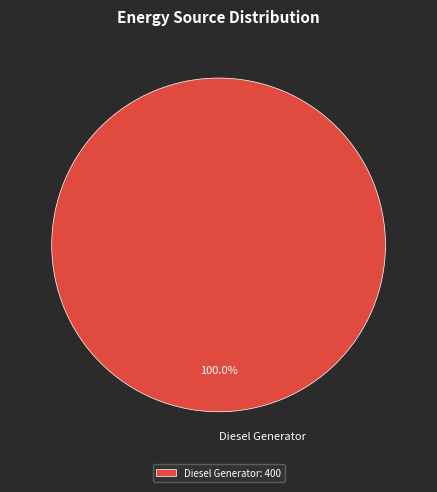

Is there any slice that represents more than half of the pie?

Yes